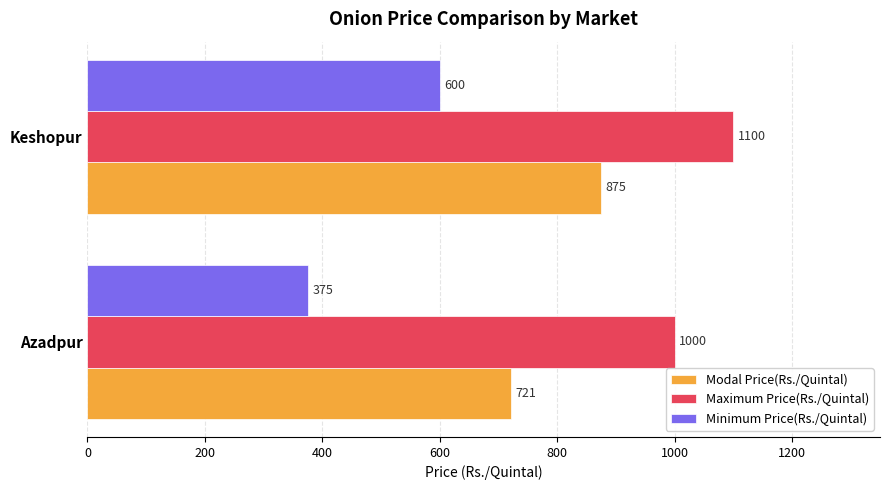

Count the number of data series in this chart.

3